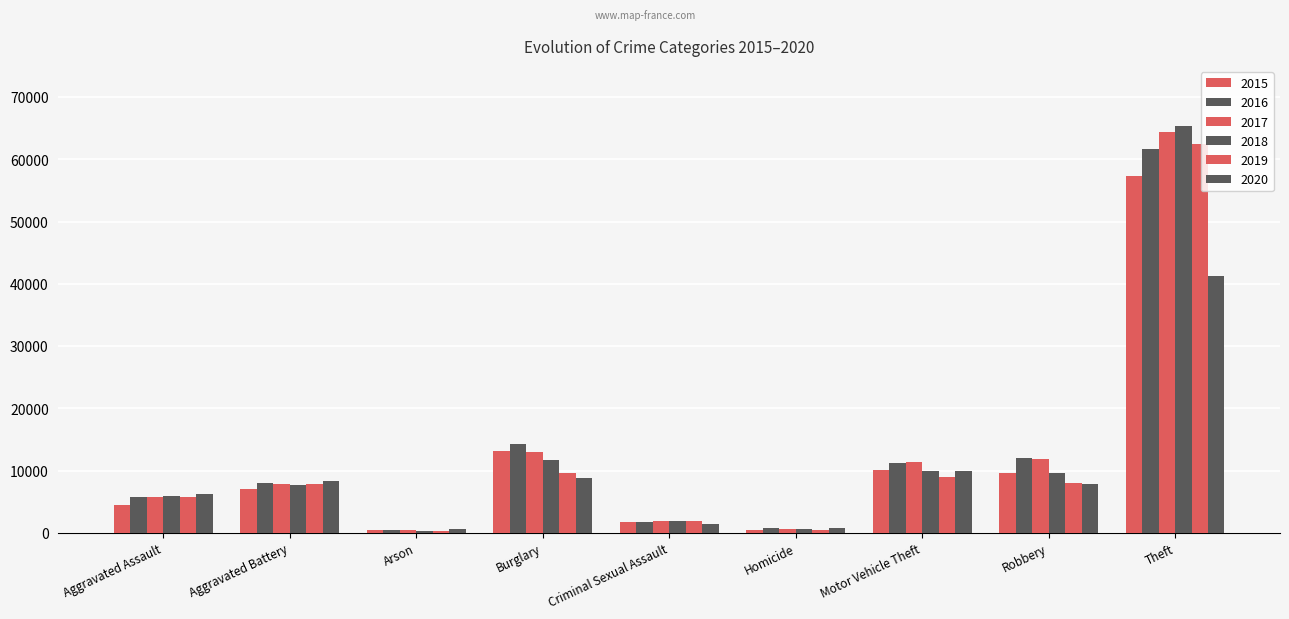

How many data points does each series have?

9